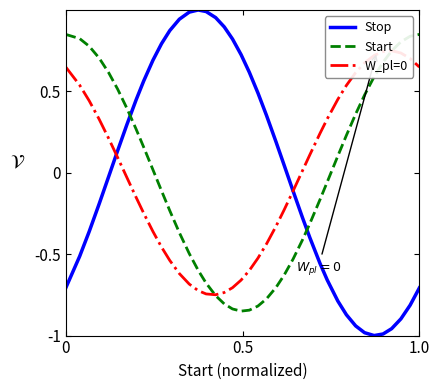

How many intersections are there between Stop and Start?

2